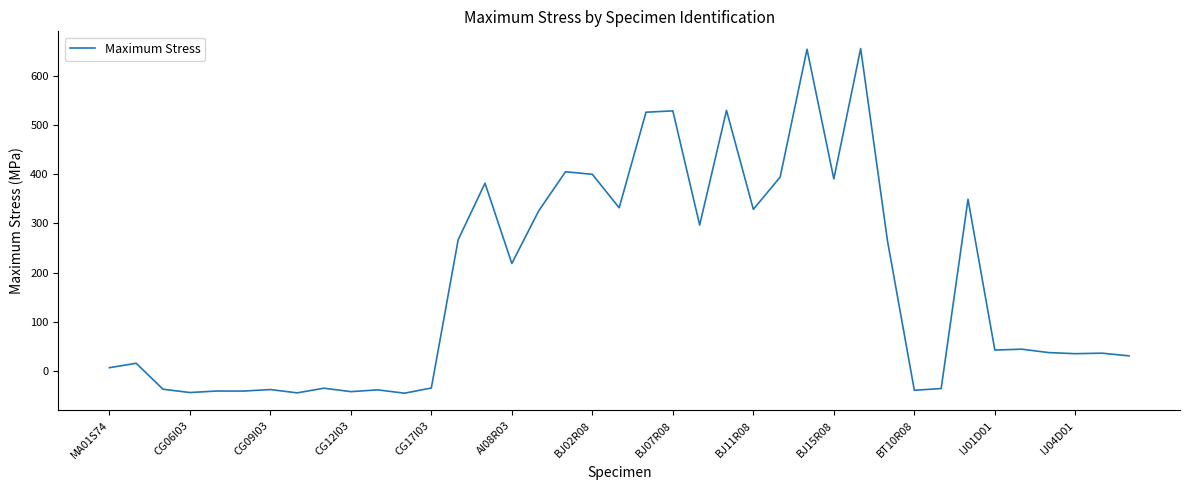

What is the difference between the maximum and minimum values?

698.8